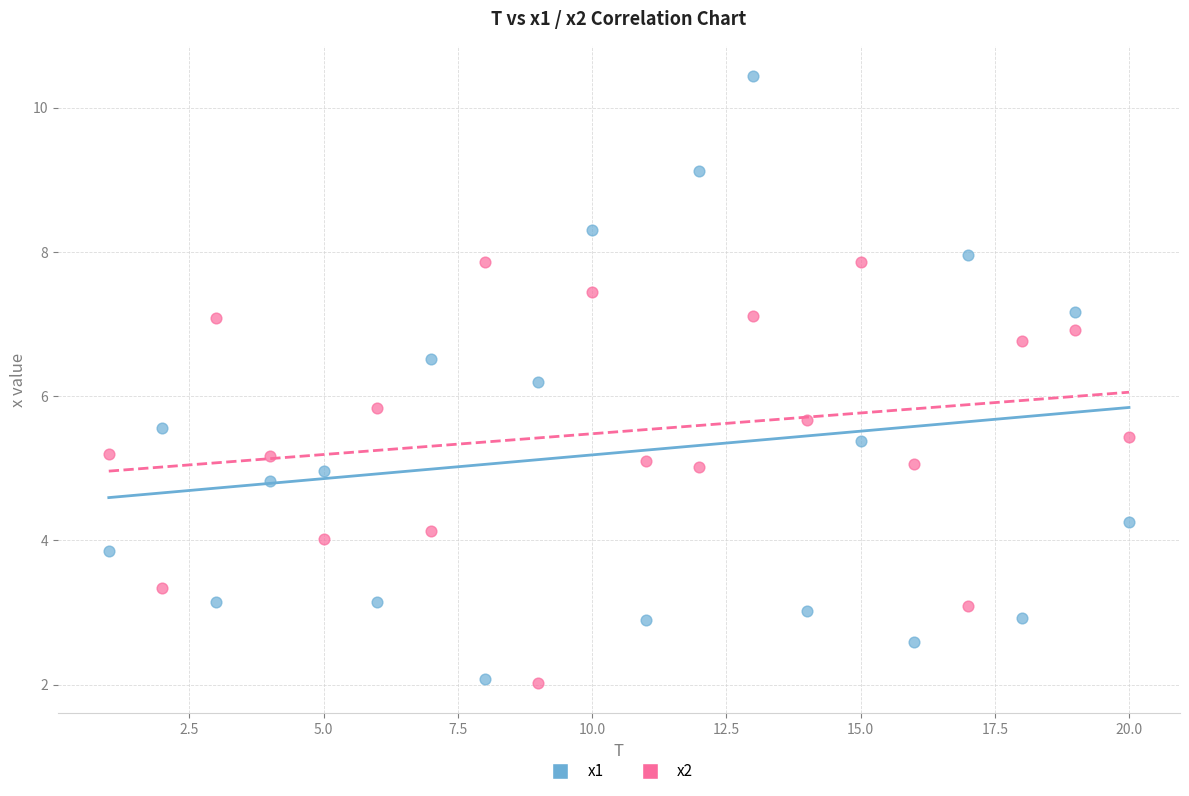

Which series has the largest Y range (max minus min)?

x1